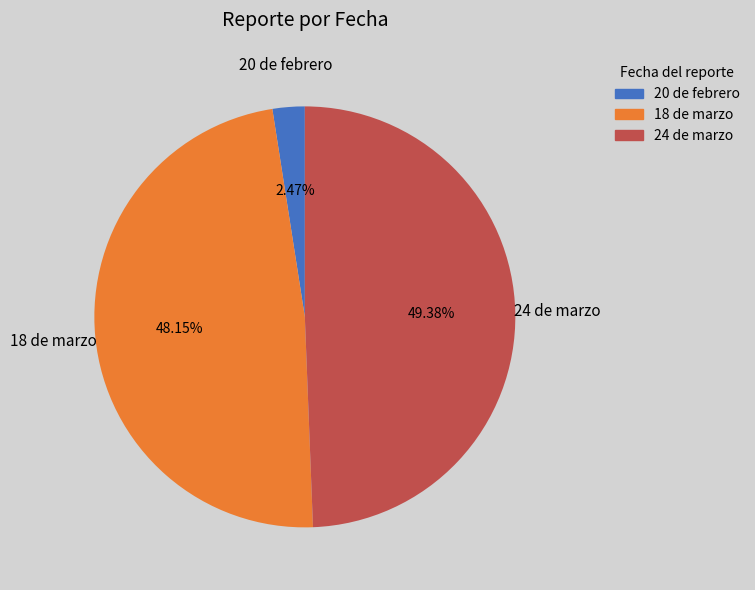

Does any single category account for the majority?

No